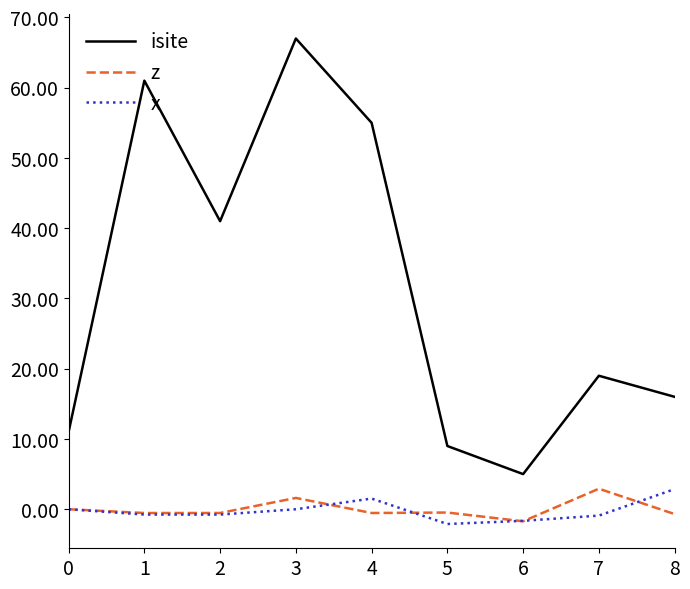

Which category has the highest value across all series?

3